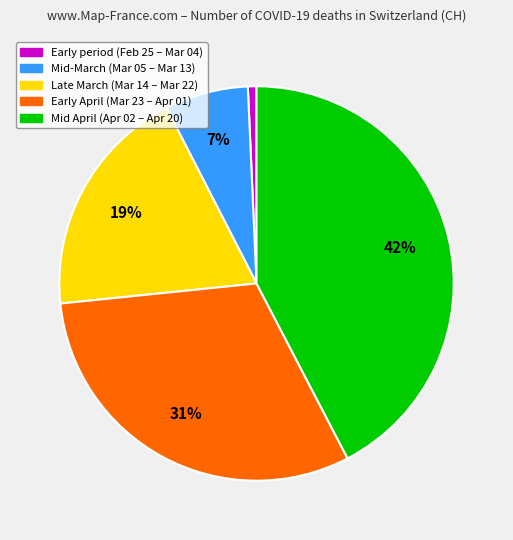

To the nearest percent, what is the average slice percentage?

20%